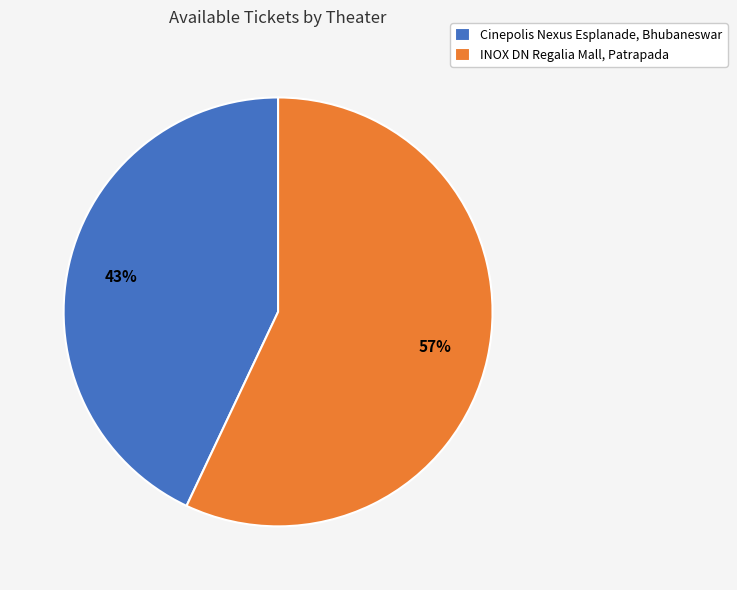

The INOX DN Regalia Mall, Patrapada slice represents 65% of the pie. True or false?

False